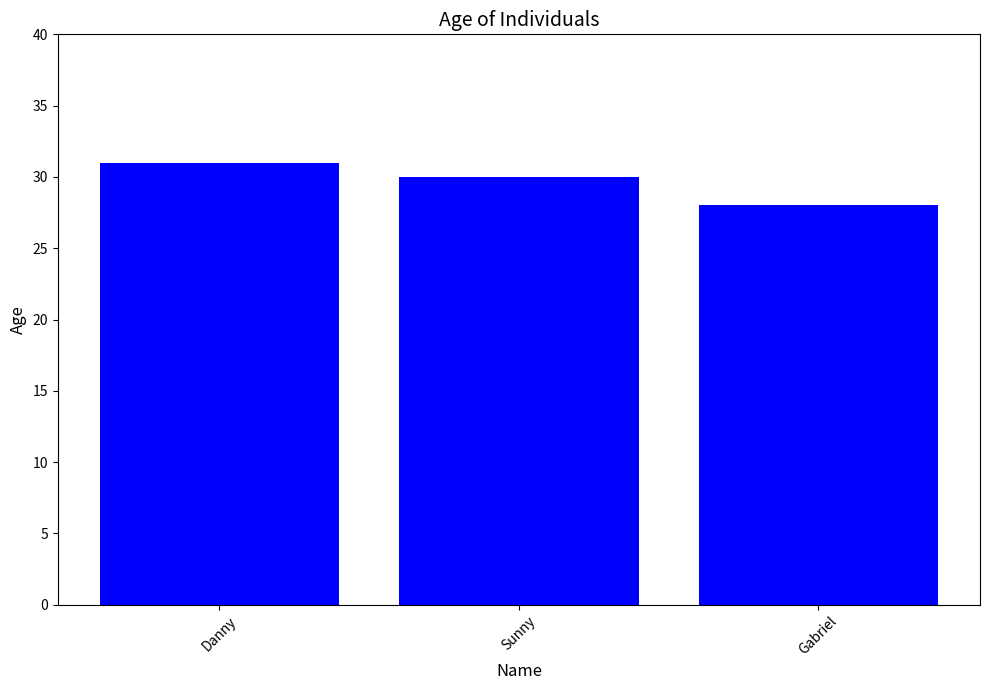

List the labels in order of value, largest first.

Danny, Sunny, Gabriel